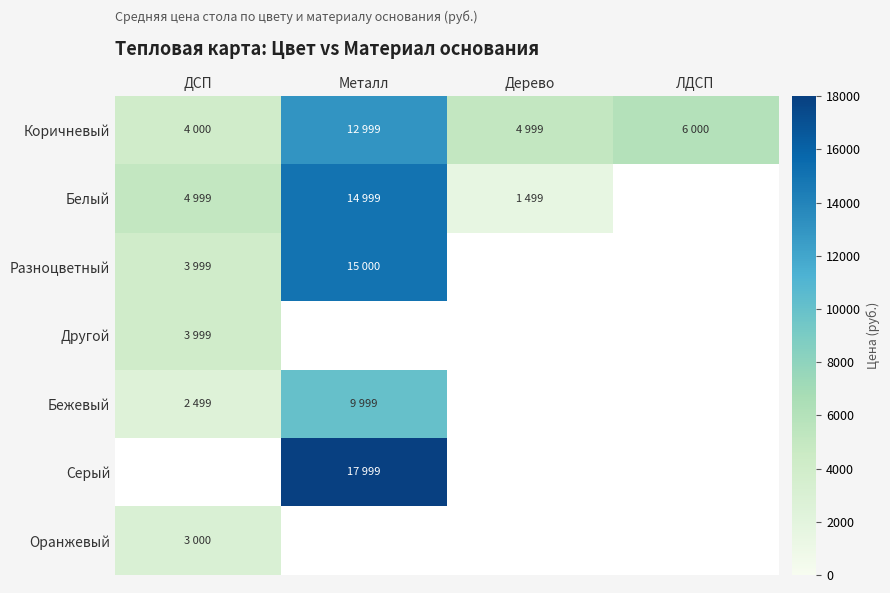

The Бежевый series shows 3431.9 at ДСП. True or false?

False